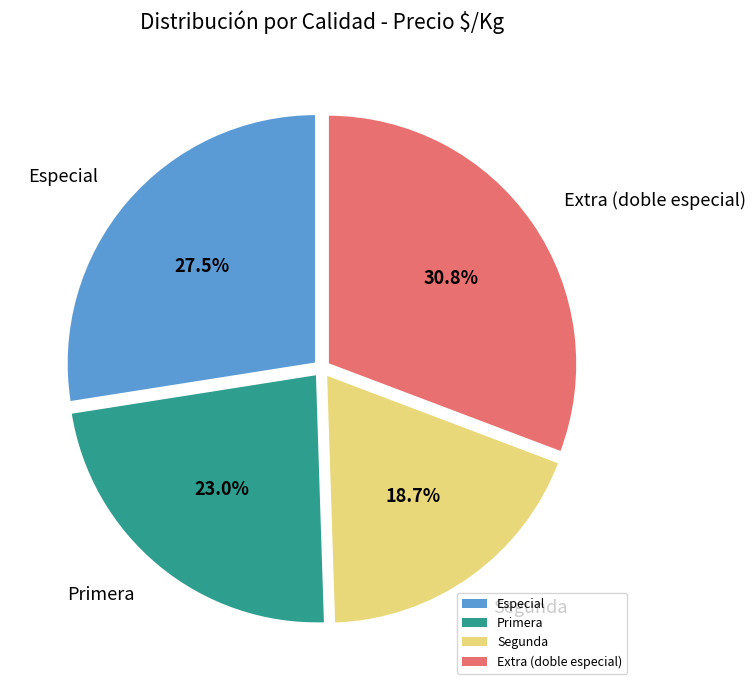

Rank the categories by value from highest to lowest.

Extra (doble especial), Especial, Primera, Segunda